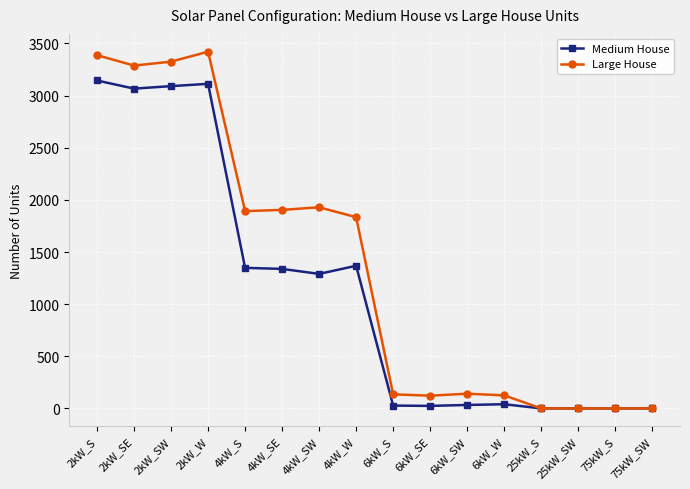

True or false: Large House has more than 0 points higher than both neighbors.

True